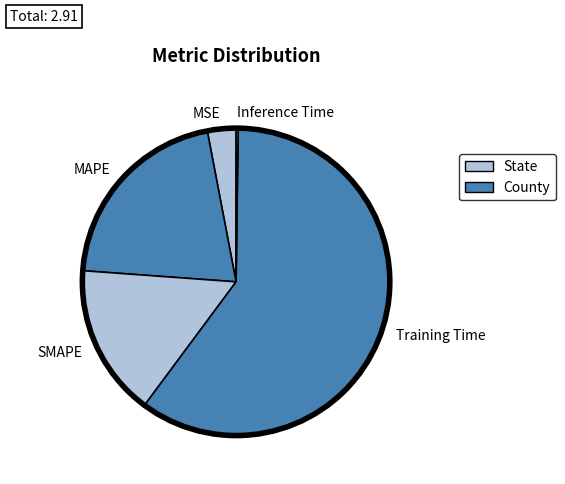

Approximately how many times larger is the value at MAPE compared to Training Time?

0.3